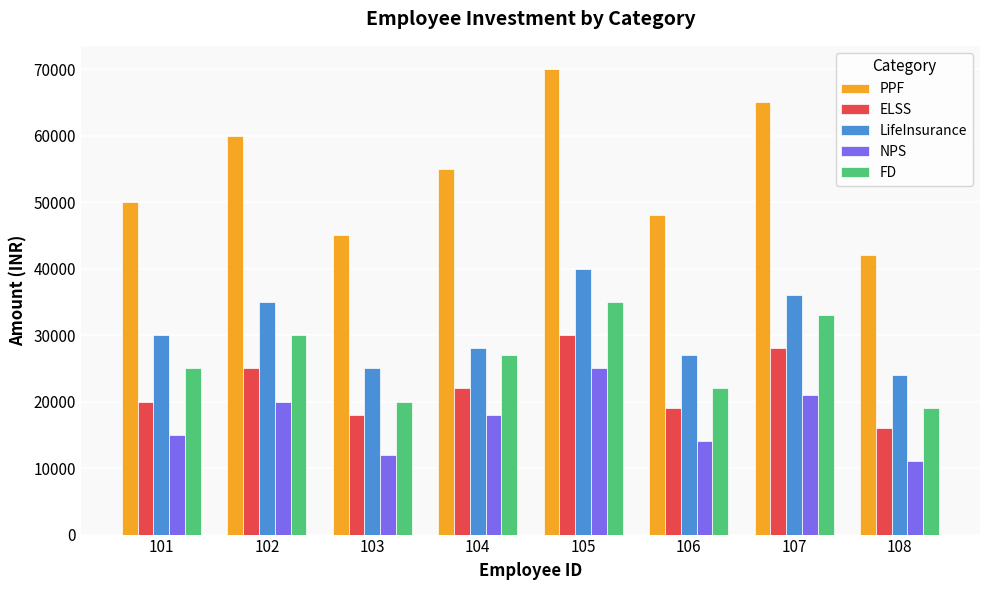

Are the bars horizontal?

No